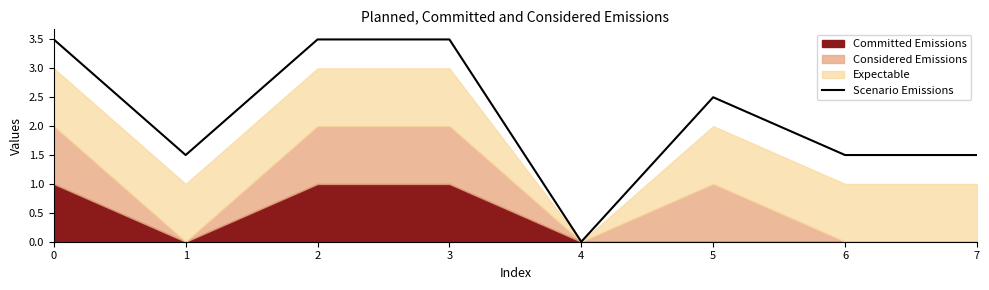

True or false: the data has more than 1 interior local peaks.

False